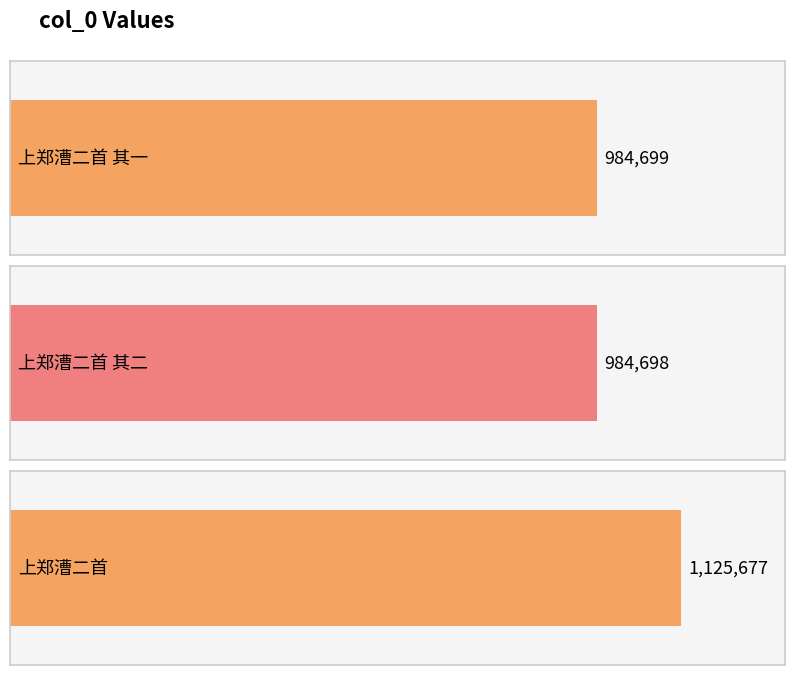

Approximately how many times larger is the value at 上郑漕二首 compared to 上郑漕二首 其一?

1.1